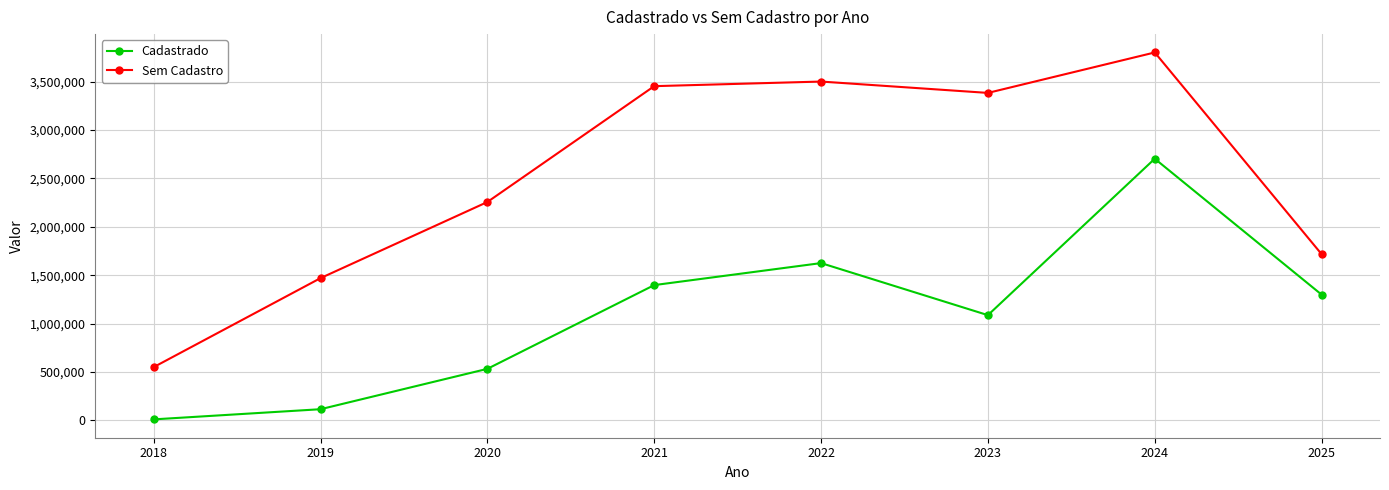

Is it true that Cadastrado equals 748741.2 at 2025?

False